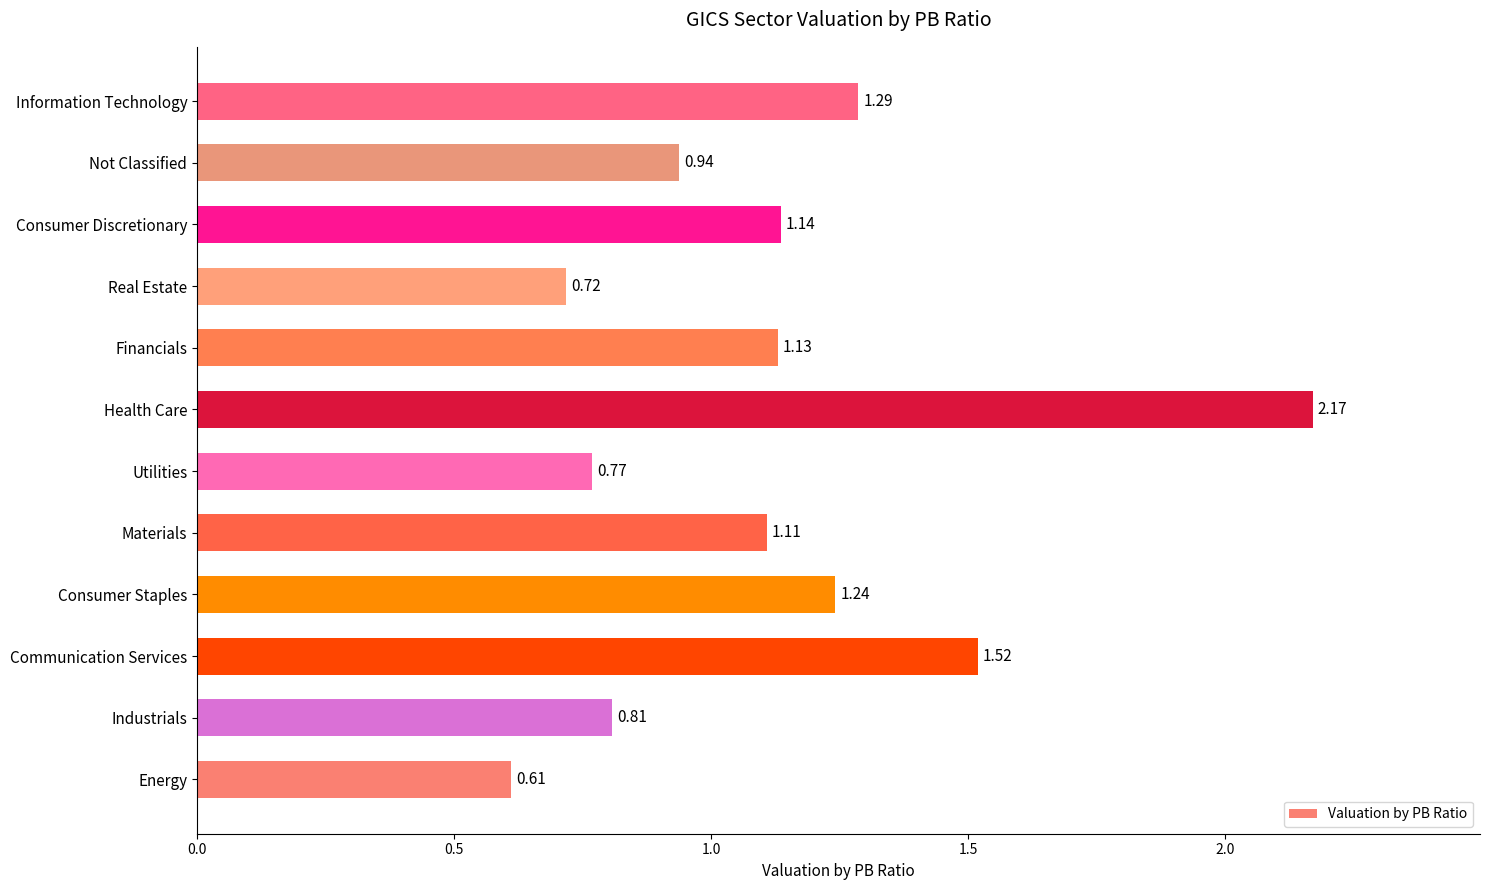

Which label corresponds to the largest value in the chart?

Health Care